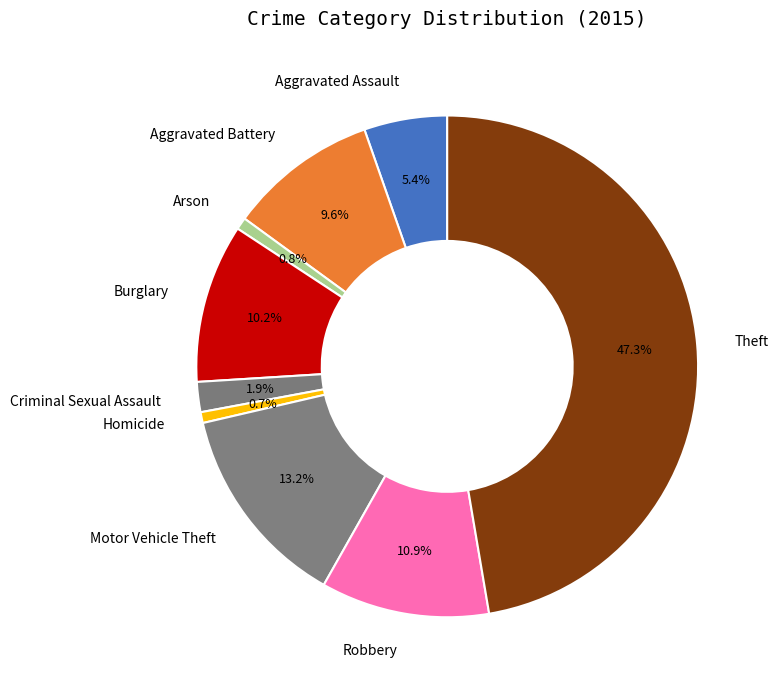

What percentage do Burglary and Arson together represent?

11.0%